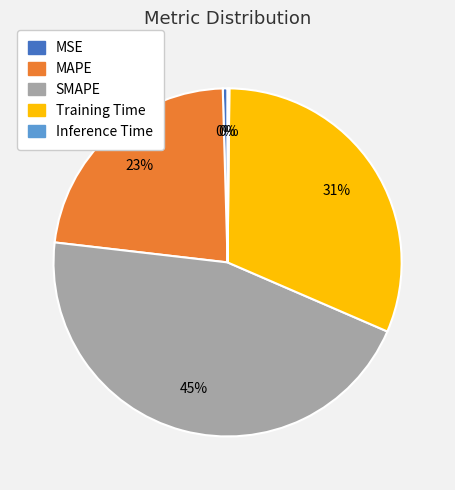

Which has a higher value, SMAPE or MSE?

SMAPE